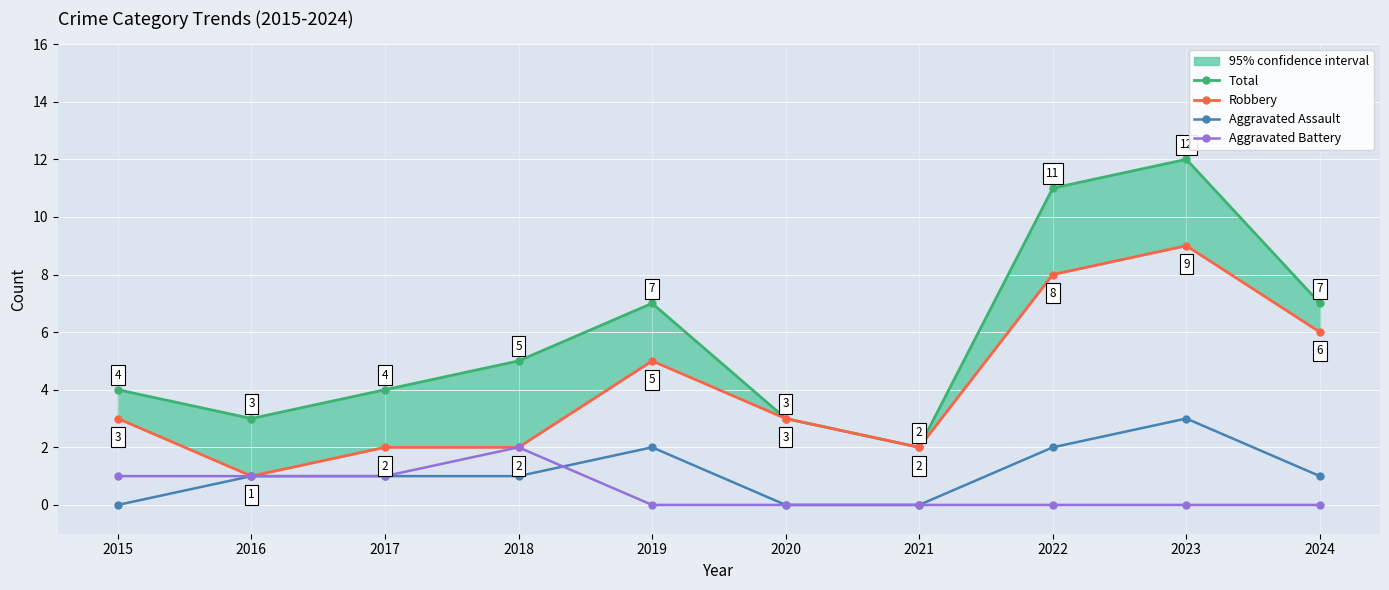

At how many categories does at least one series exceed 1?

10